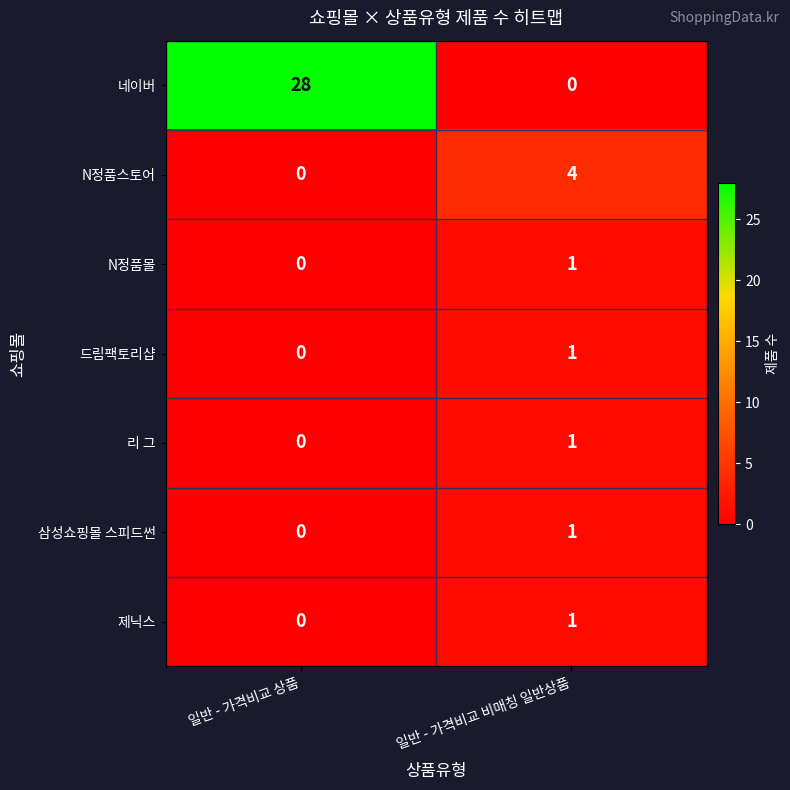

How many values in the 드림팩토리샵 series are below 1?

1